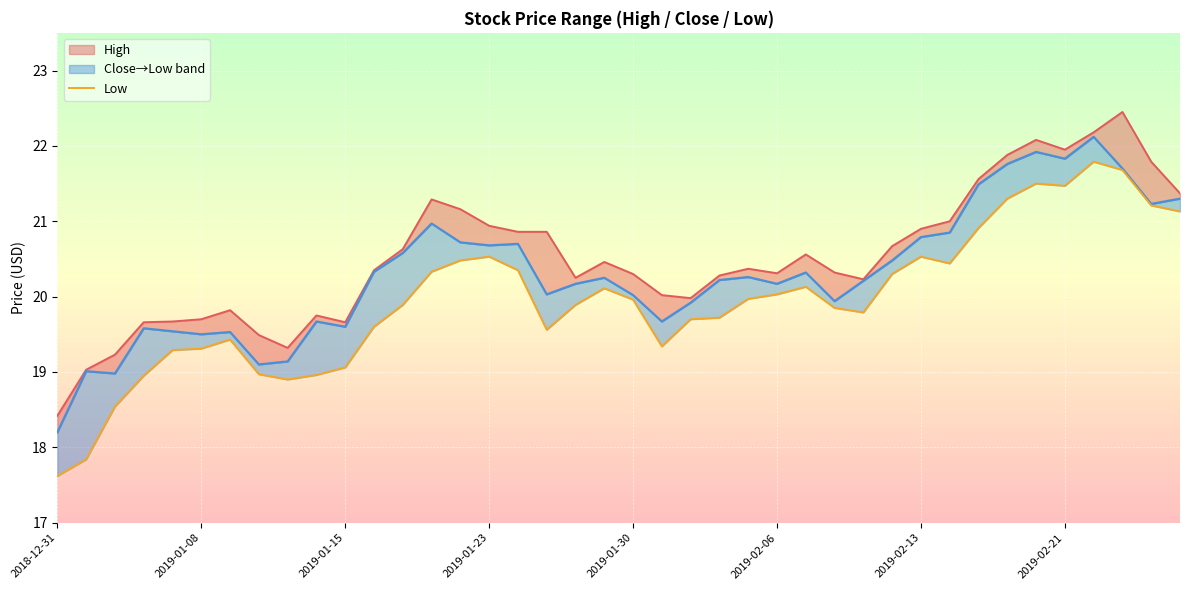

Is it true that the value at 28 is 19.8?

True